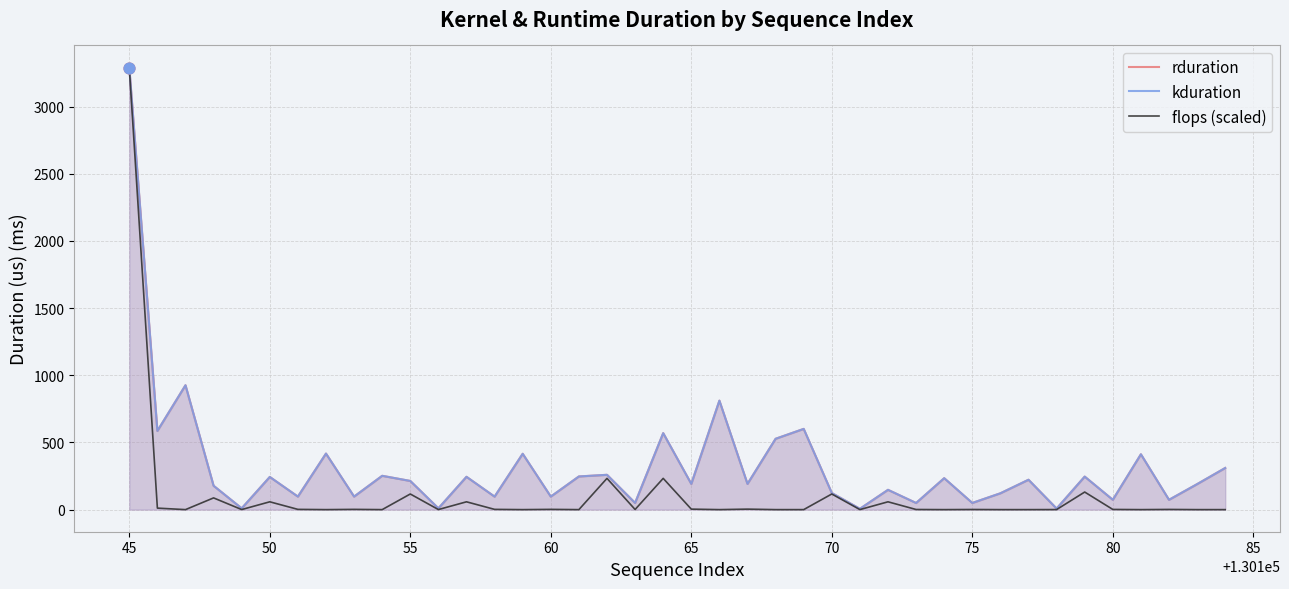

Which series has the largest total across all categories?

rduration